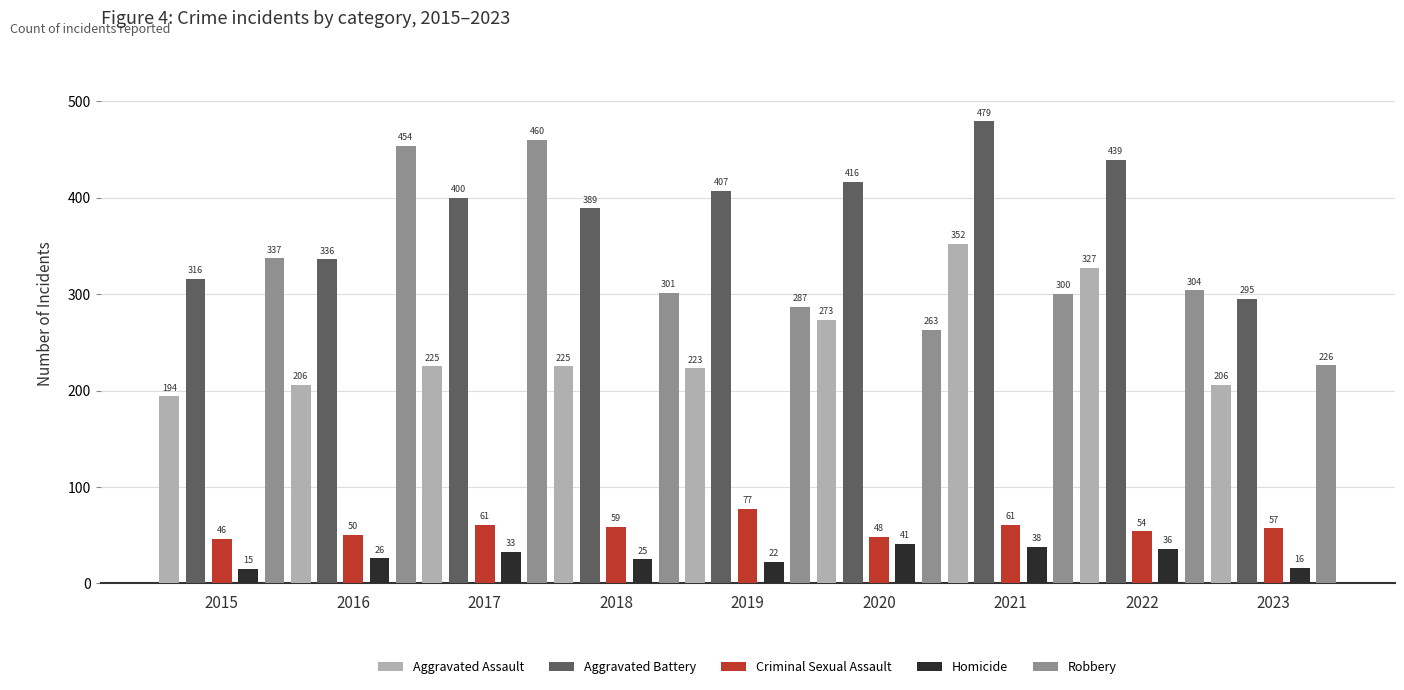

Reading right to left, what are all the values shown in this chart?

Aggravated Assault: 206	327	352	273	223	225	225	206	194
Aggravated Battery: 295	439	479	416	407	389	400	336	316
Criminal Sexual Assault: 57	54	61	48	77	59	61	50	46
Homicide: 16	36	38	41	22	25	33	26	15
Robbery: 226	304	300	263	287	301	460	454	337